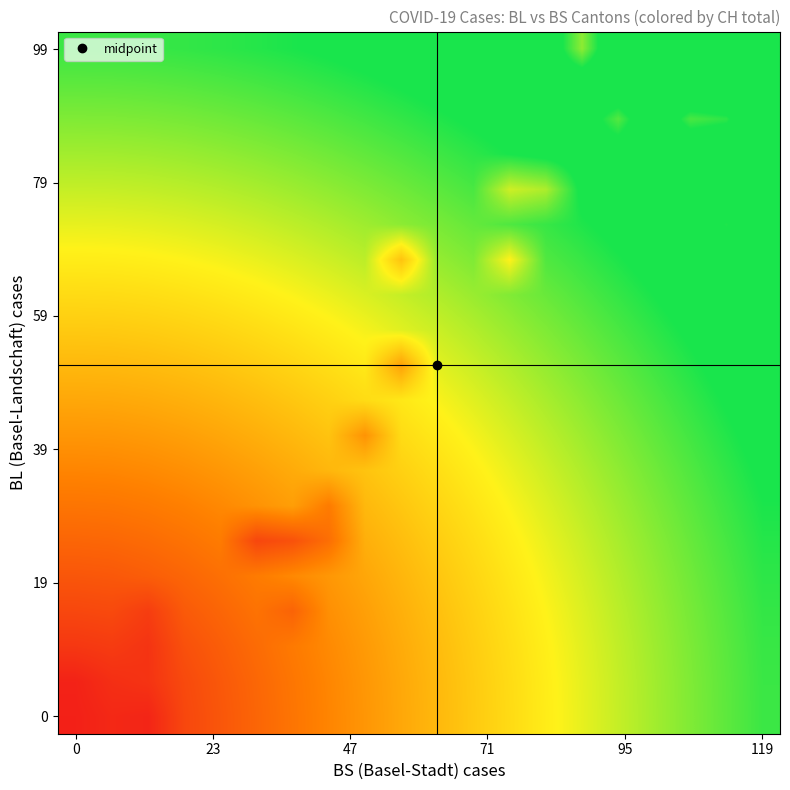

At which category is the sum across all series the highest?

119